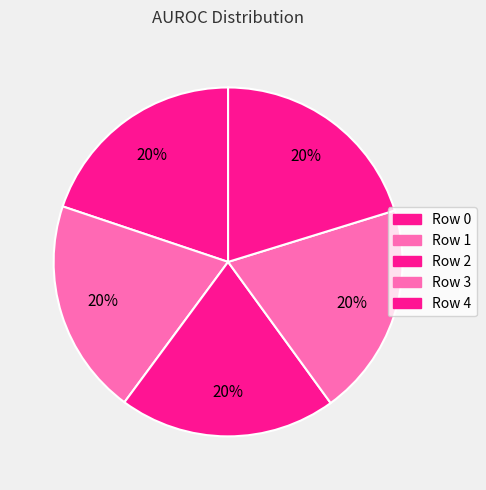

Combined, do Row 1 and Row 2 account for over 50%?

No